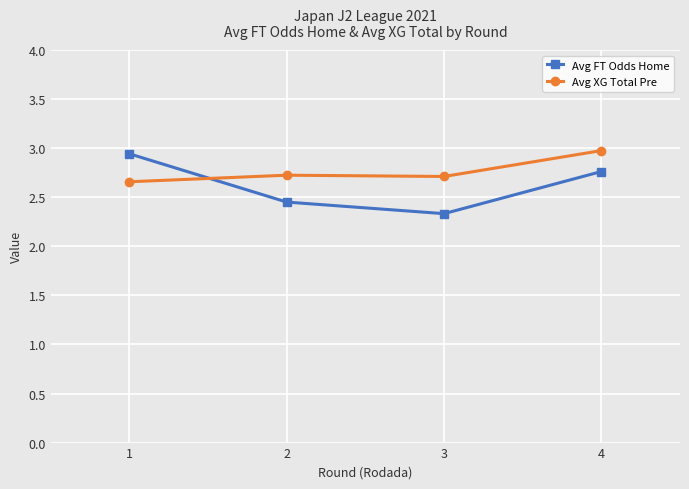

What is the value of the Avg XG Total Pre point at the 4th from the left?

3.0